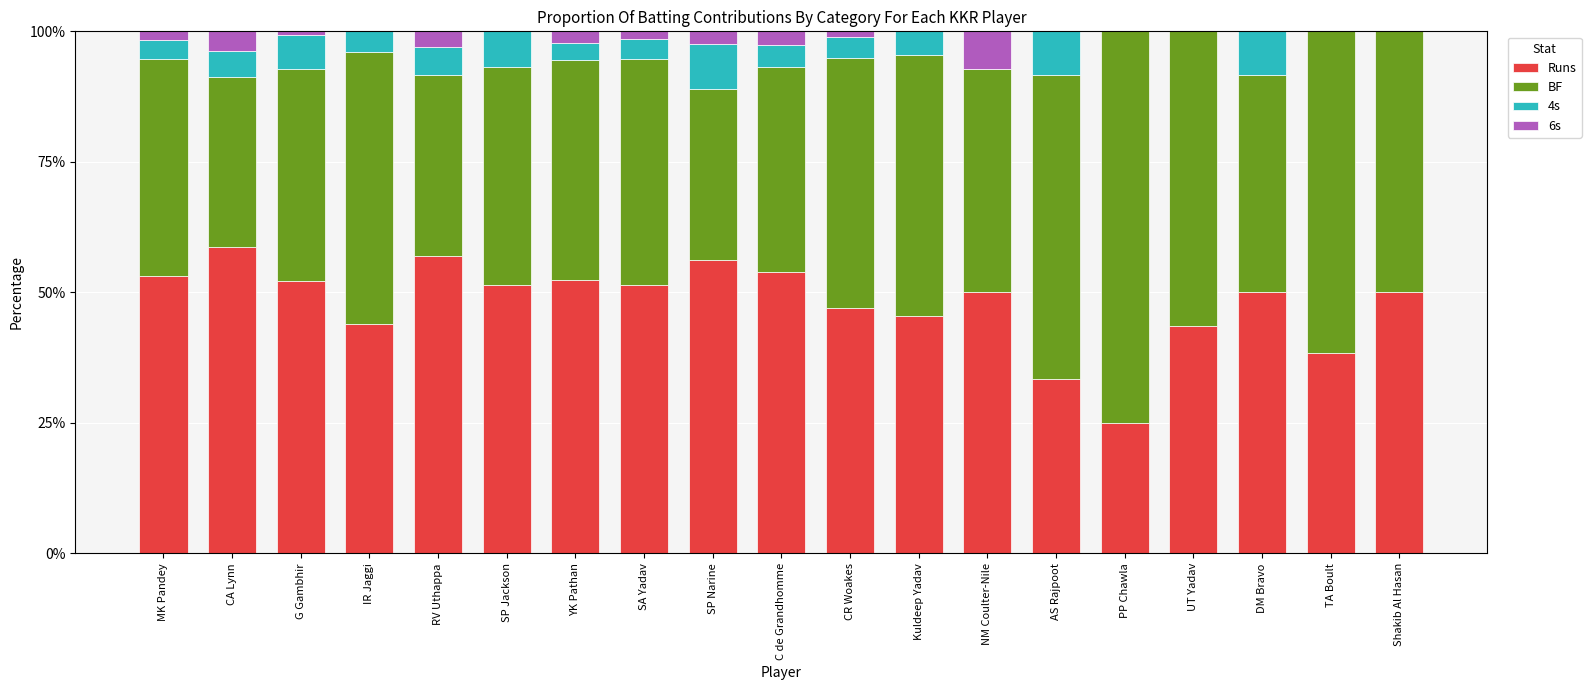

True or false: Runs has a value of 50.0 at NM Coulter-Nile.

True